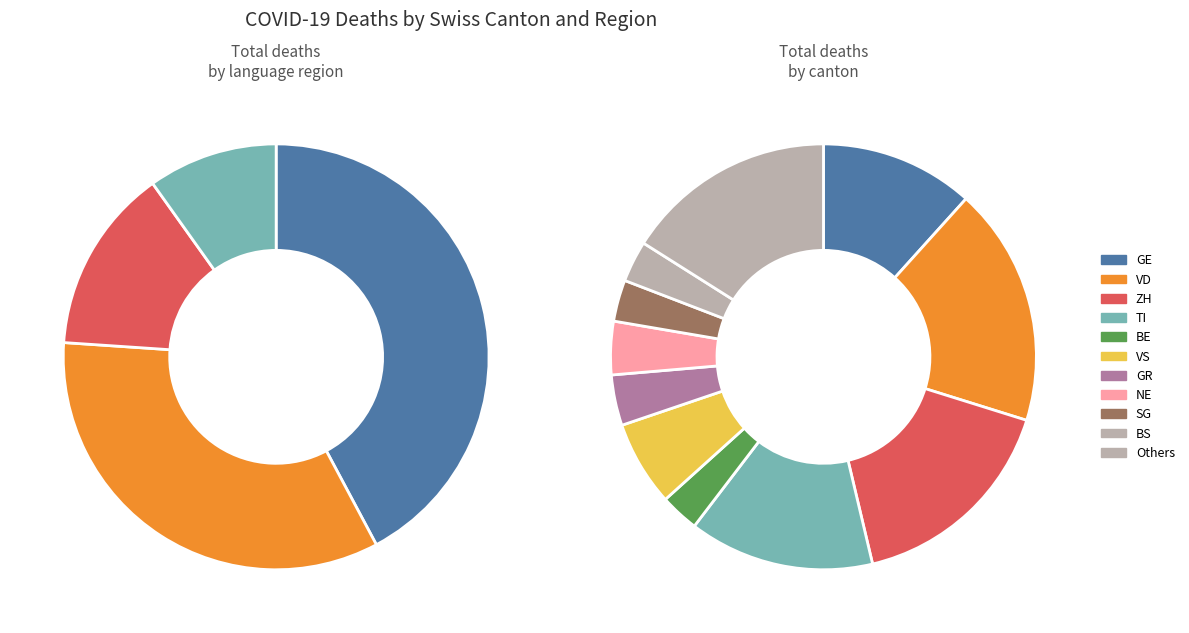

Is there any slice that represents more than half of the pie?

No